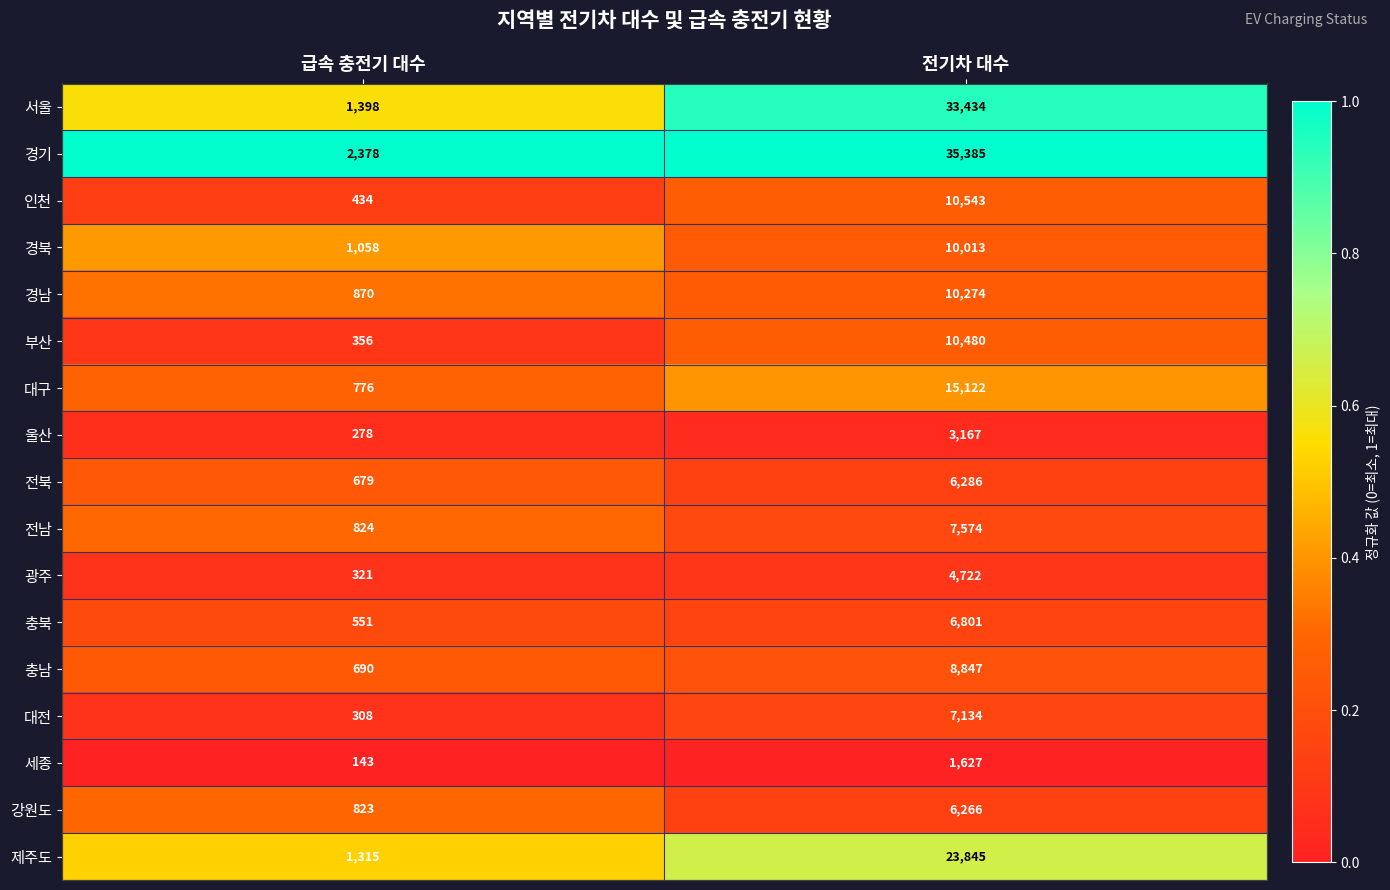

Between 급속 충전기 대수 and 전기차 대수, which series saw the biggest shift?

경기